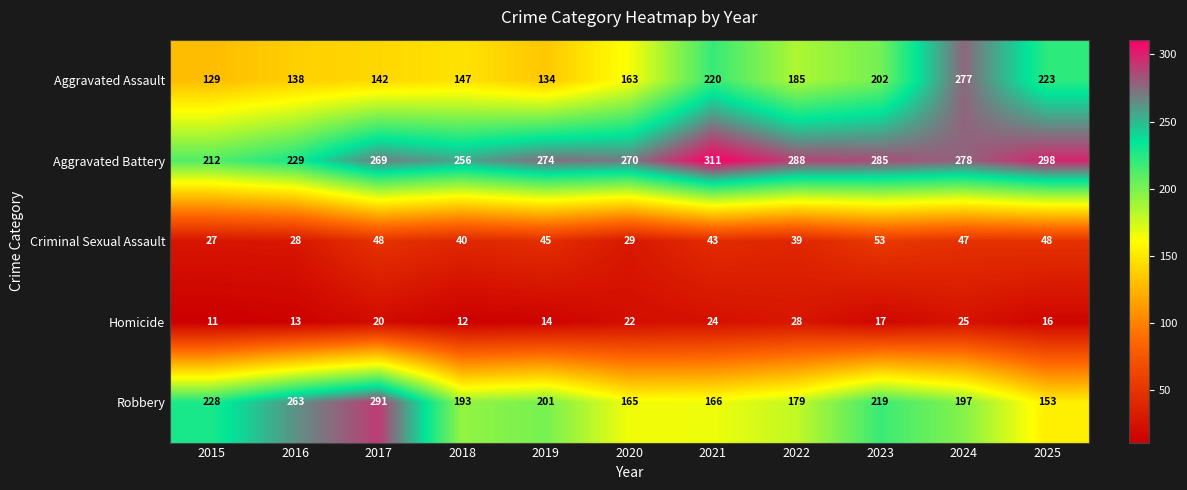

Which series changed the most between 2021 and 2022?

Aggravated Assault